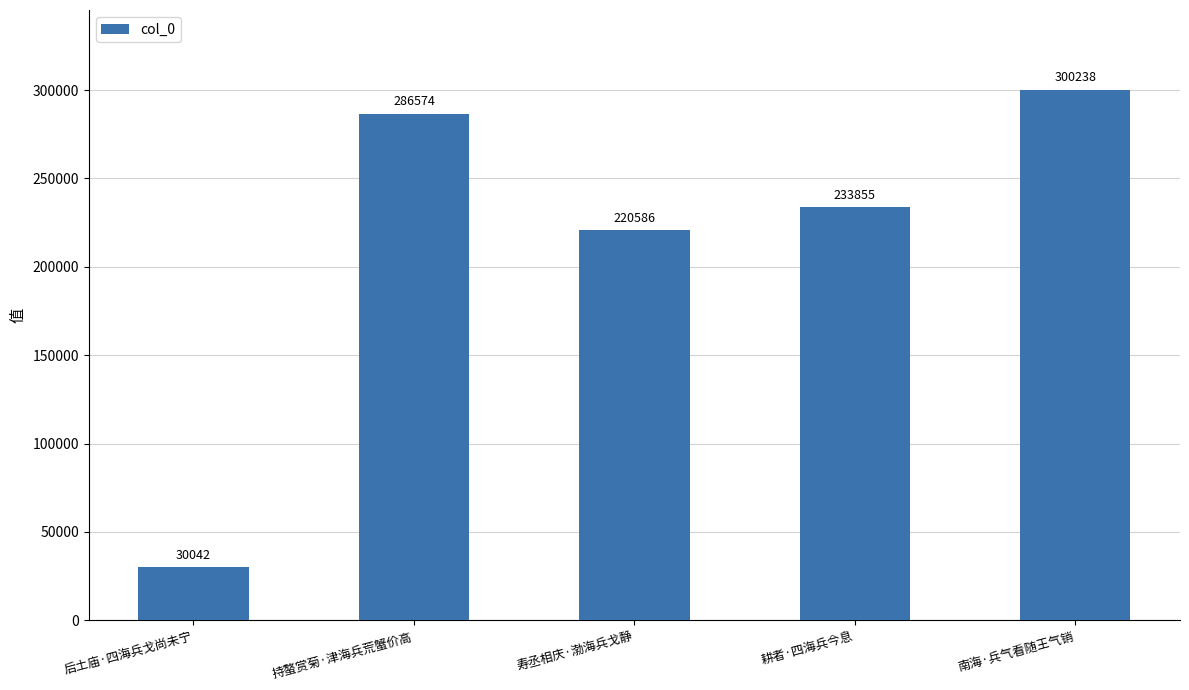

What is the average value?

214259